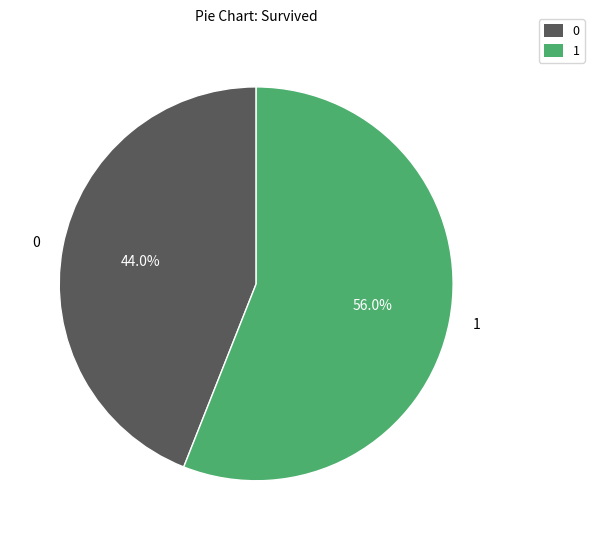

Rank the categories by value from lowest to highest.

0, 1